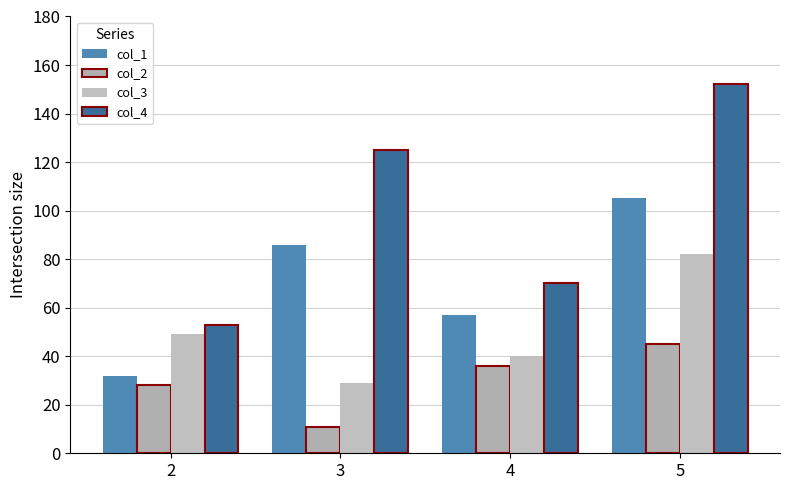

What is the total value across all series at 3?

251